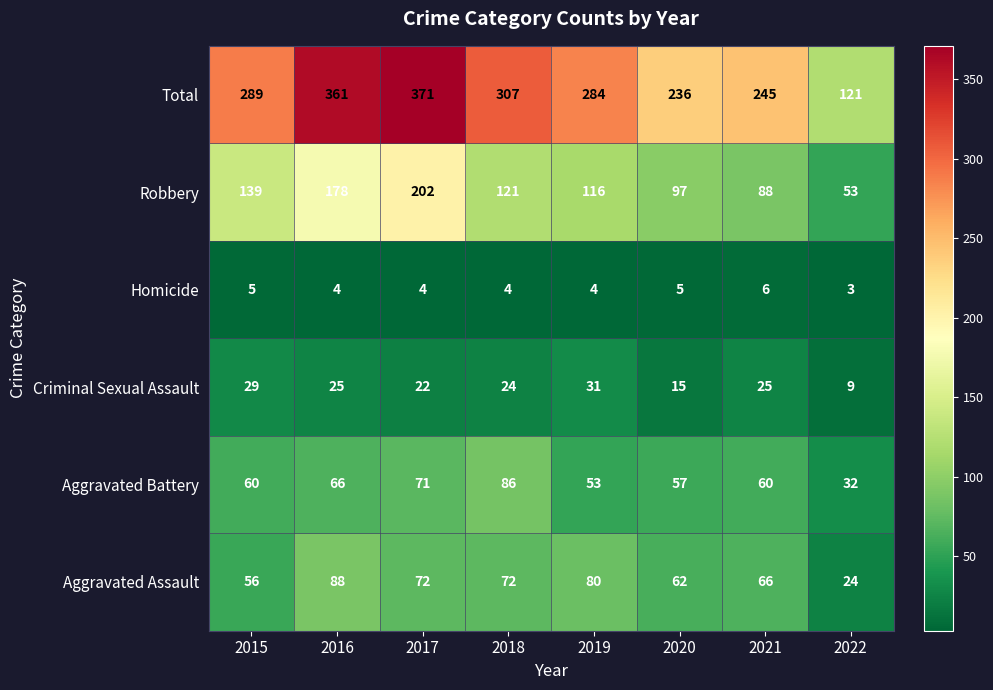

At which label does Criminal Sexual Assault reach its minimum?

2022